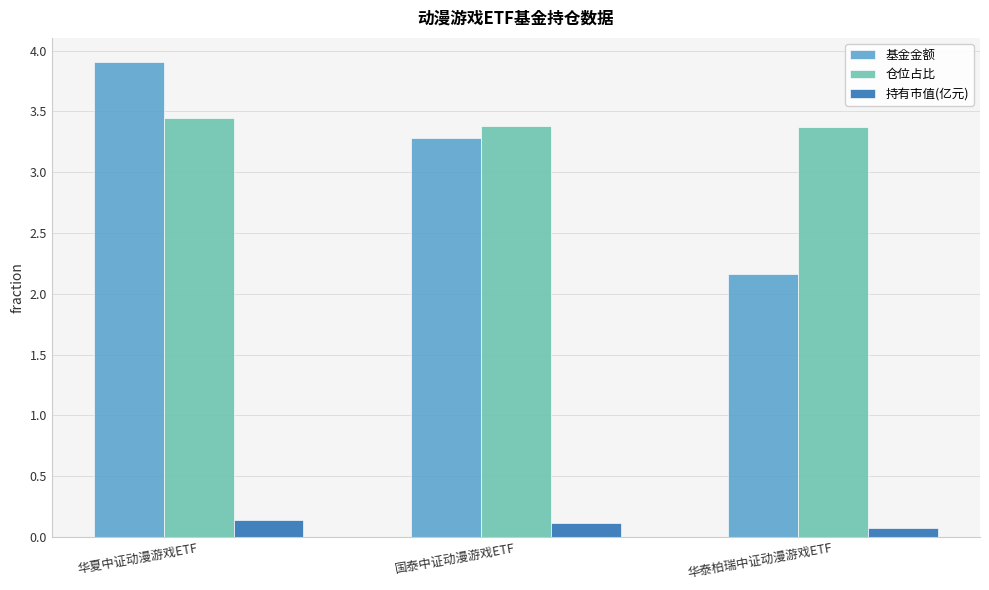

Which series has the largest range (max minus min)?

基金金额